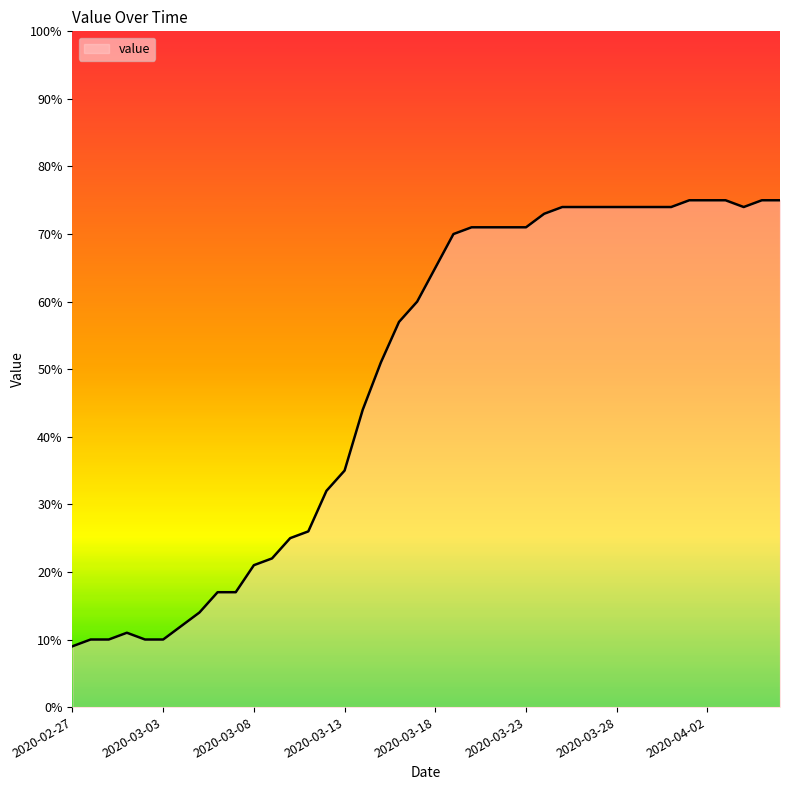

What is the average value?

49